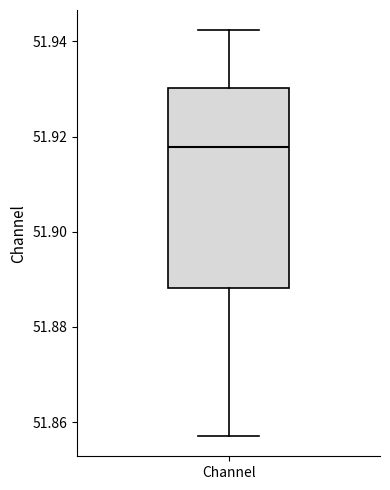

Where does the median line of the box for Channel sit on the y-axis? The values are not printed on the chart, so give them approximately, as read against the axis.

51.918